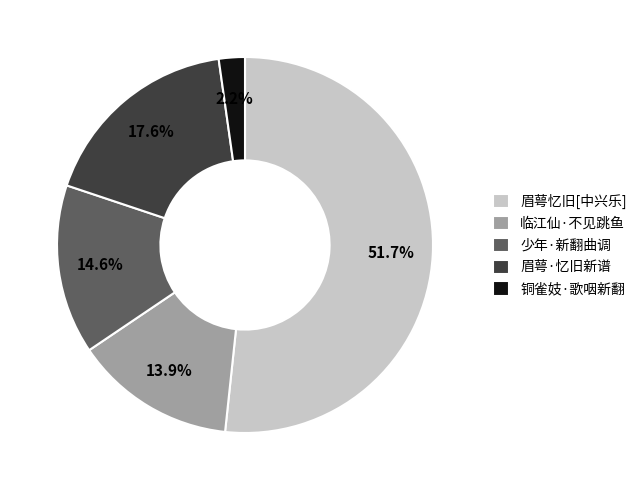

Which slice is the smallest?

铜雀妓·歌咽新翻